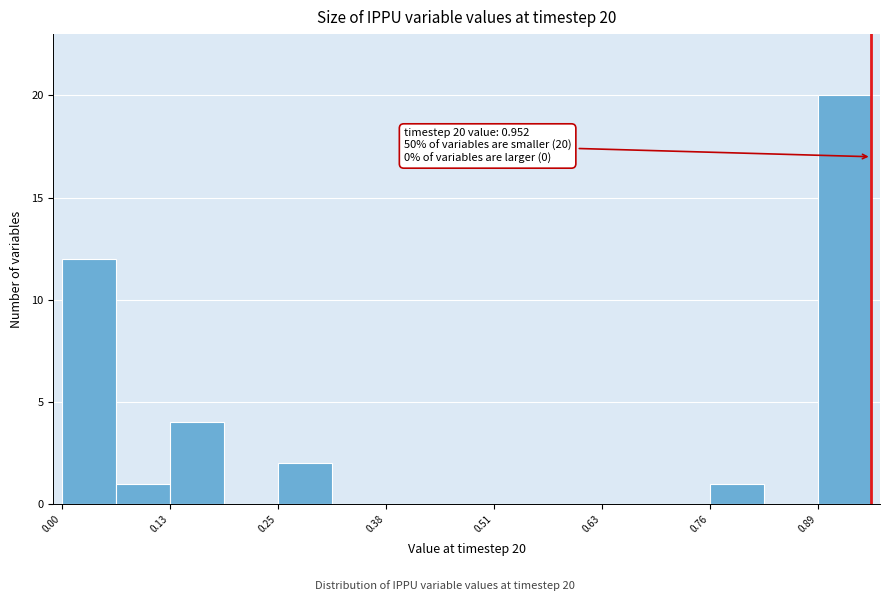

Around what value on the x-axis is the tallest bar? Give the approximate position of its centre, as read against the axis.

0.92